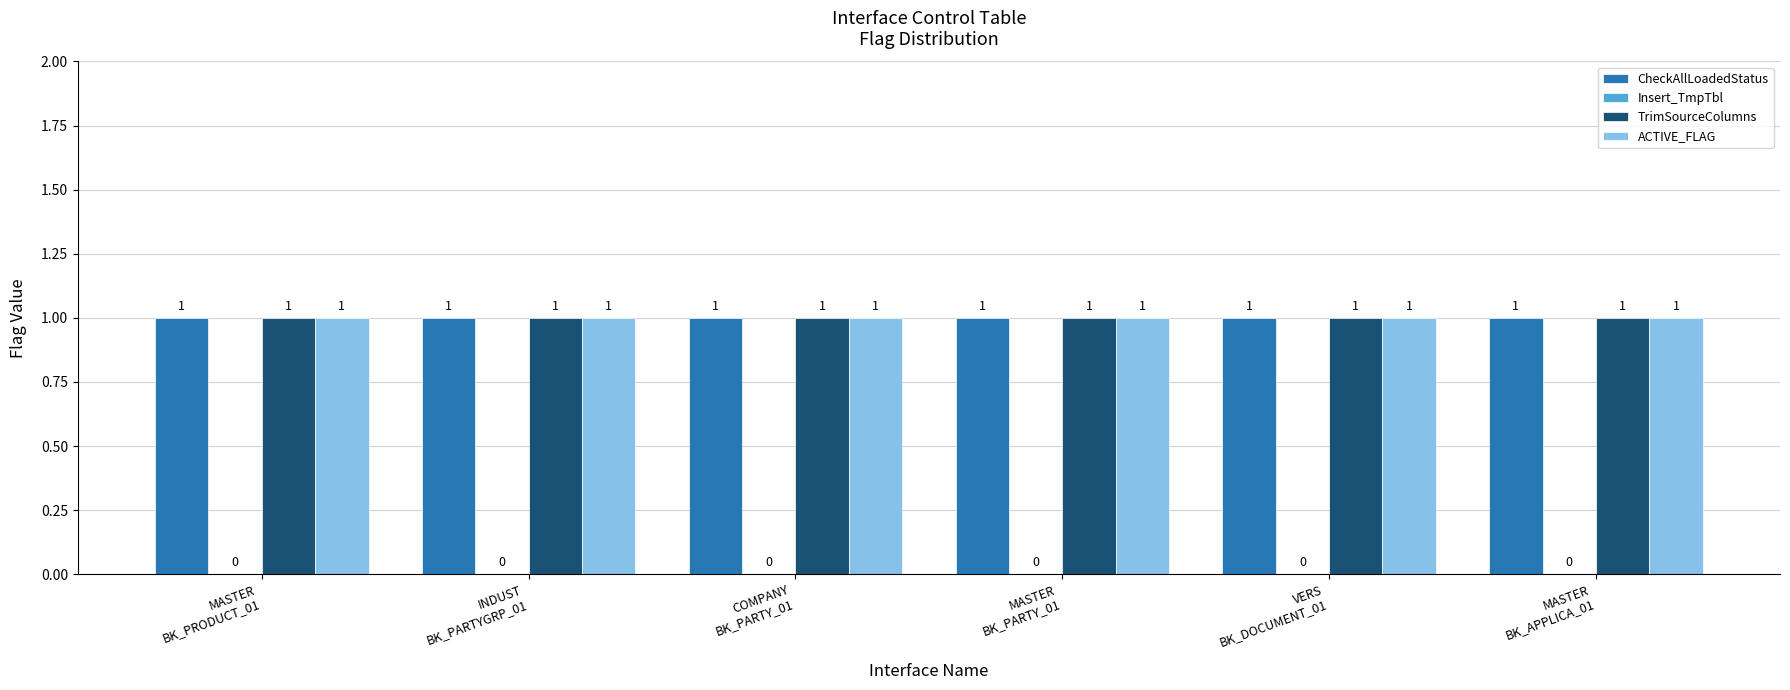

What is the total value across all series at MASTER
BK_APPLICA_01?

3